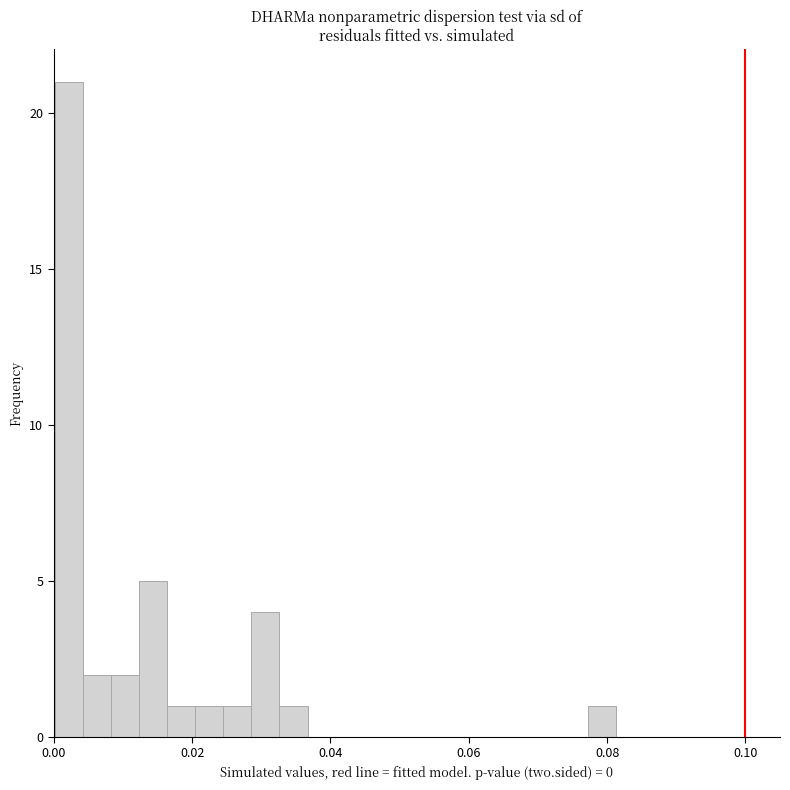

Read against the x-axis, roughly where is the centre of the tallest bar?

0.002